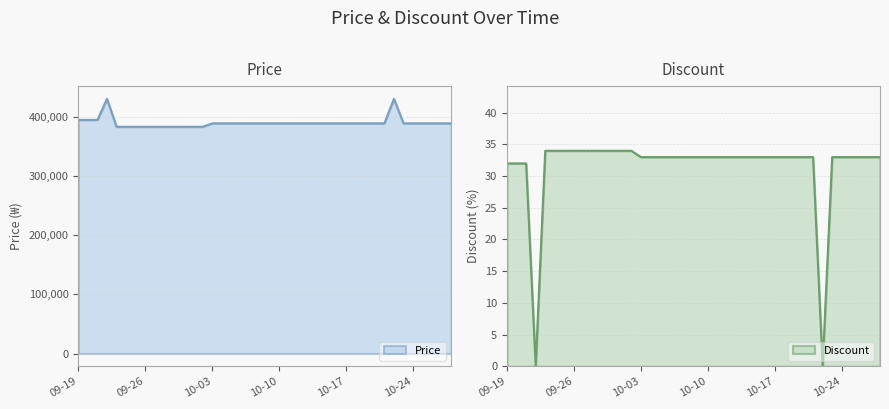

The value of Discount at 2023-10-22 is -17. True or false?

False